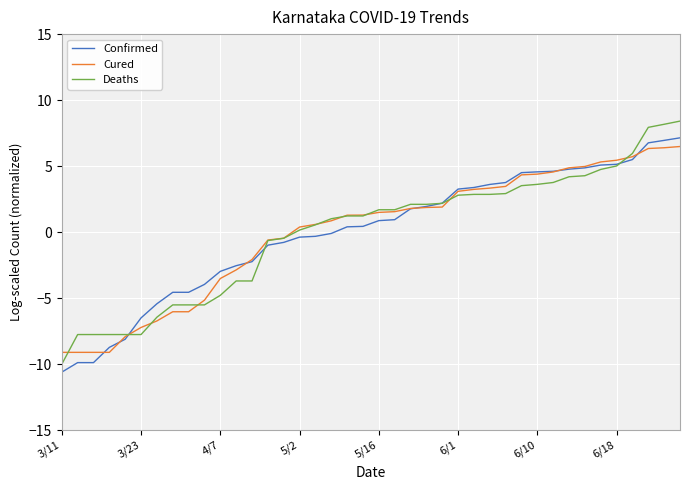

Which series has the largest range (max minus min)?

Deaths